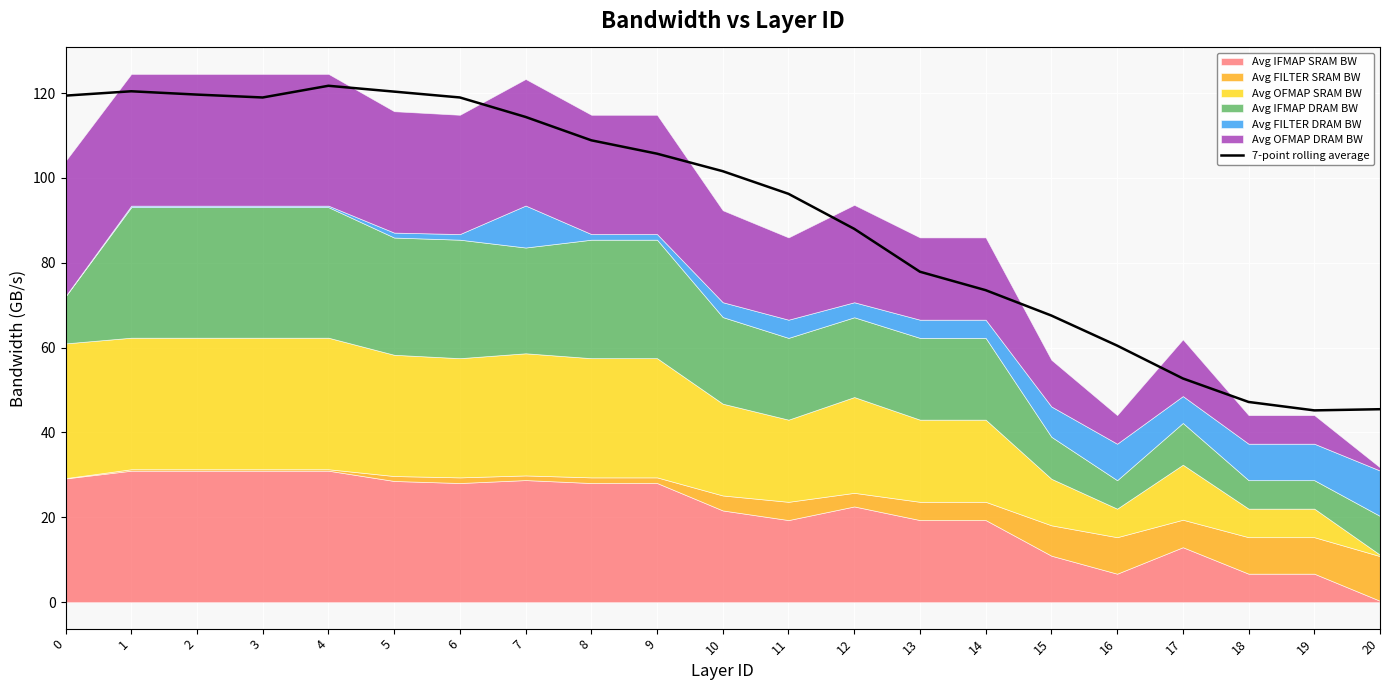

List the labels in order of value, smallest first.

19, 20, 18, 17, 16, 15, 14, 13, 12, 11, 10, 9, 8, 7, 3, 6, 0, 2, 5, 1, 4